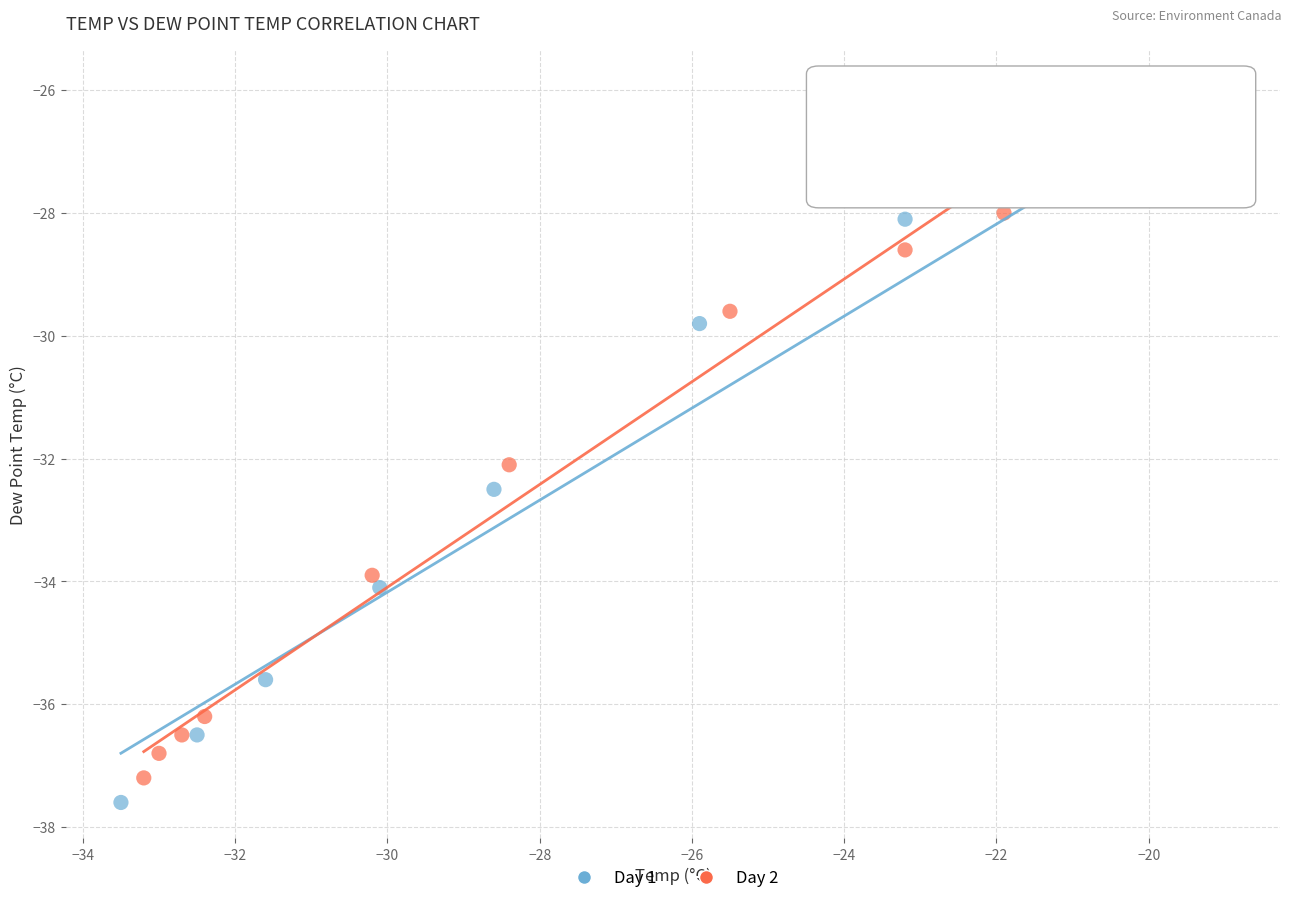

Which series has the widest spread of Y values?

Day 1